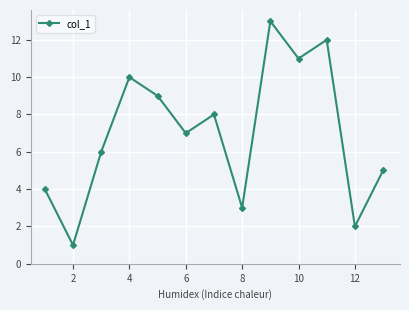

What is the difference between the second highest and second lowest values?

10